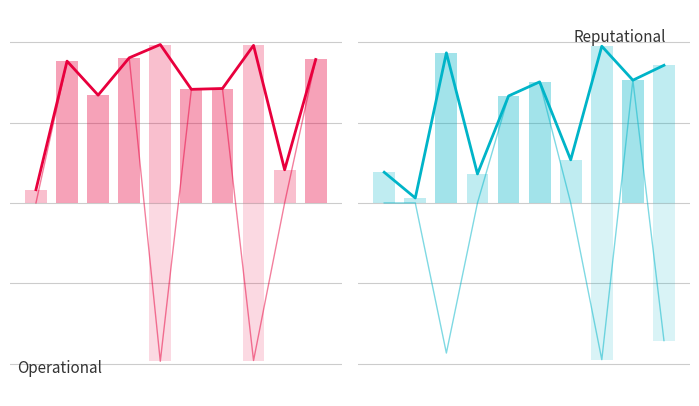

The value of N_Metric_dyne_line at 6 is 0.7. True or false?

True